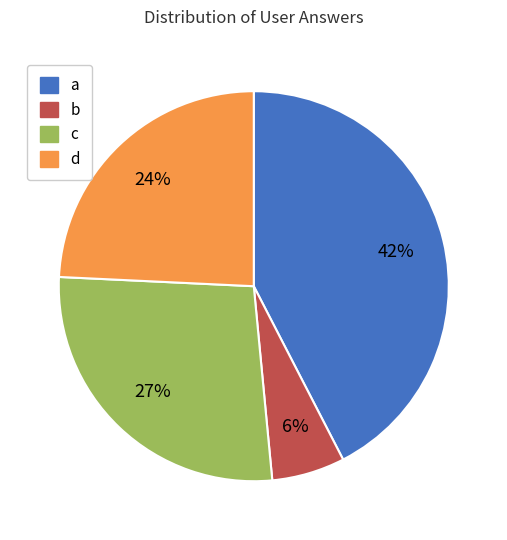

What is the smallest slice in the pie chart?

b